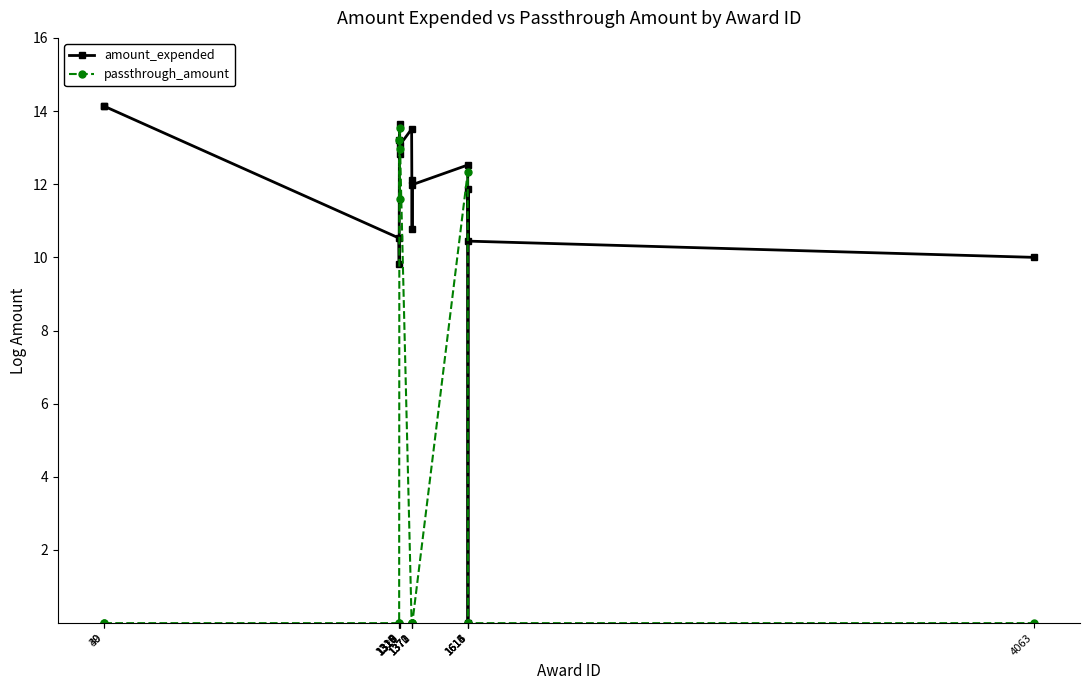

Rank the series by their maximum value, from highest to lowest.

amount_expended, passthrough_amount